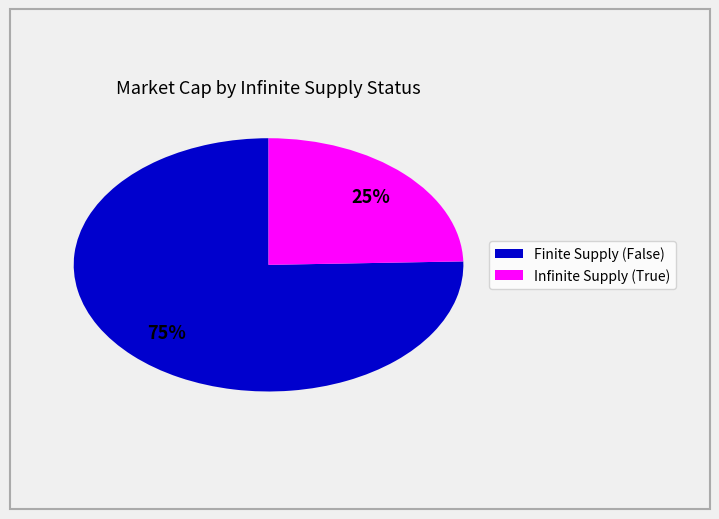

Which has a higher value, Finite Supply (False) or Infinite Supply (True)?

Finite Supply (False)